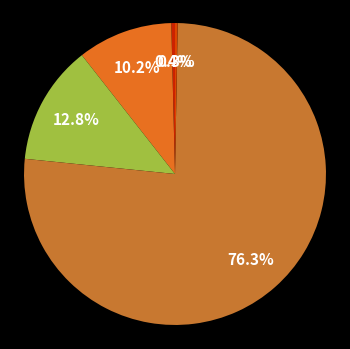

Is there any slice that represents more than half of the pie?

Yes